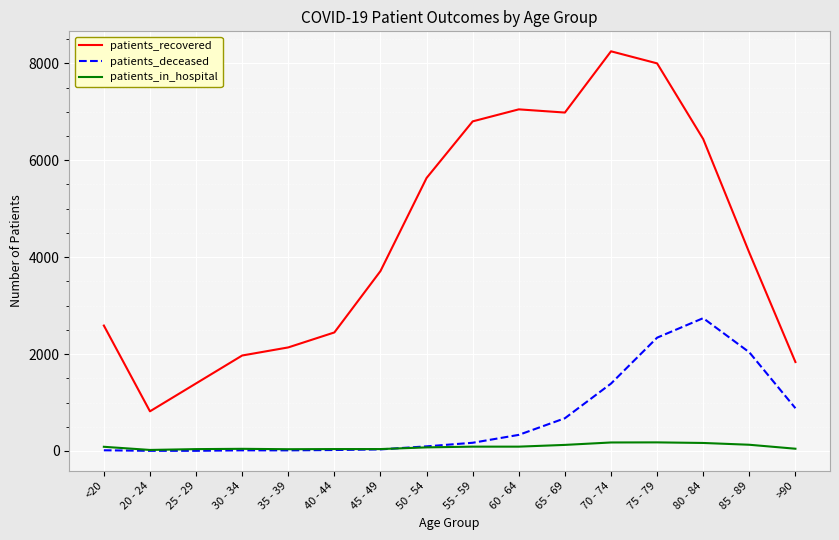

The patients_recovered series shows 4091 at 85 - 89. True or false?

True